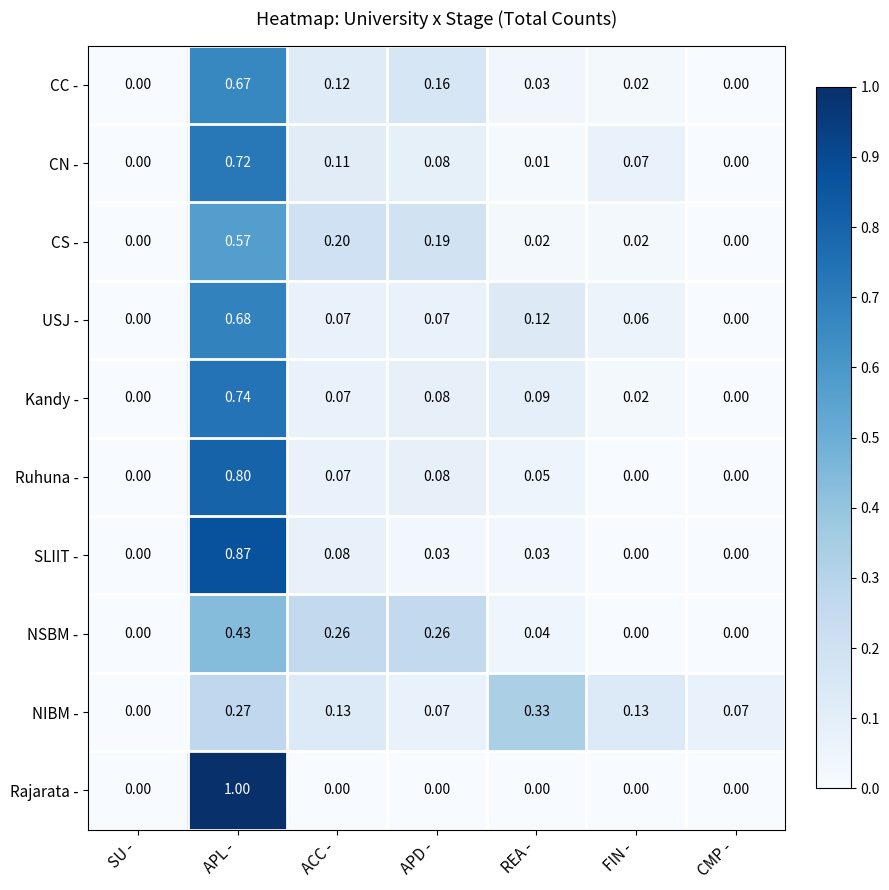

List the series in order of their peak value, lowest first.

NIBM -, NSBM -, CS -, CC -, USJ -, CN -, Kandy -, Ruhuna -, SLIIT -, Rajarata -